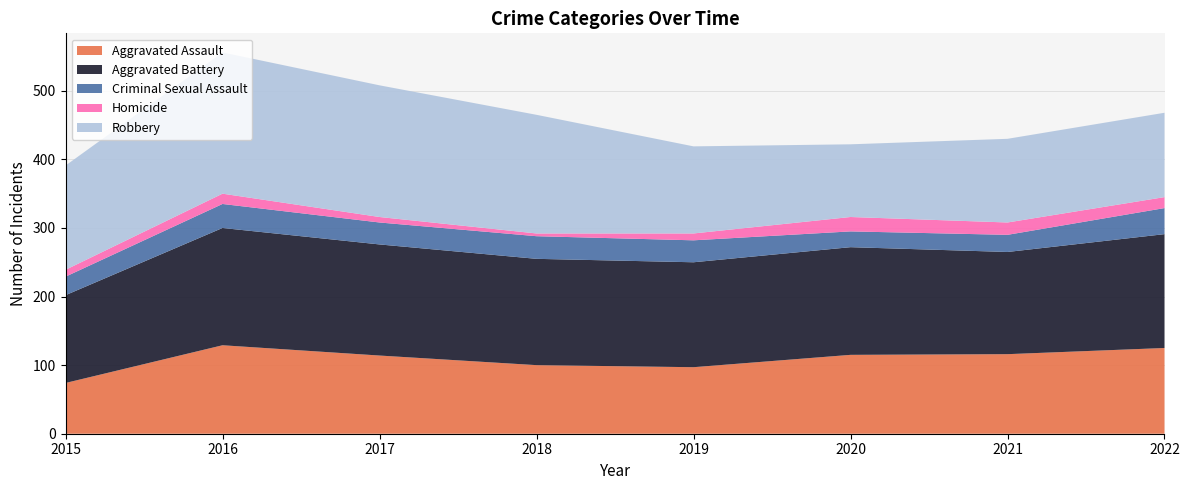

Reading left to right, extract all data points from this chart.

Aggravated Assault: 74	129	114	100	97	115	116	125
Aggravated Battery: 128	171	162	155	153	157	149	166
Criminal Sexual Assault: 27	35	32	33	32	23	25	38
Homicide: 10	15	8	4	10	21	18	16
Robbery: 152	206	192	173	127	106	122	123